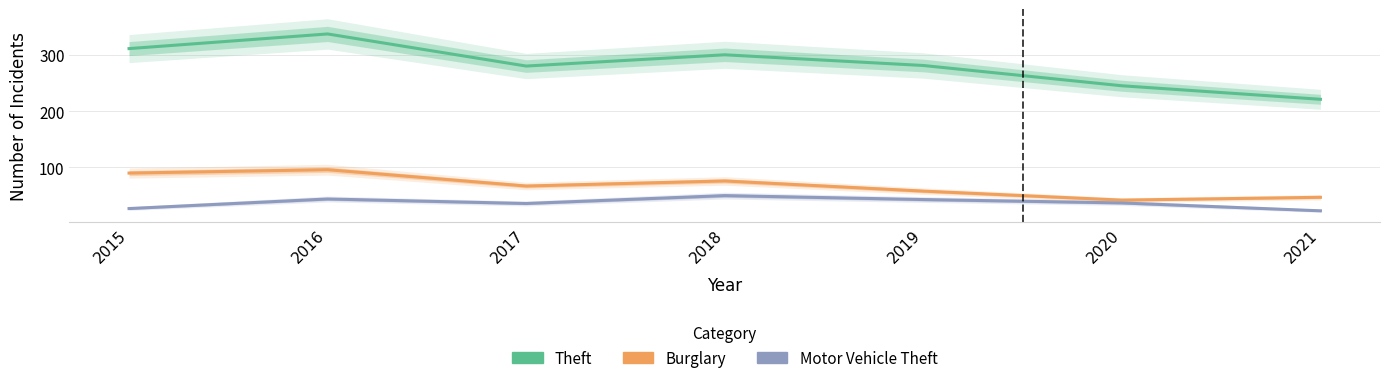

True or false: Theft and Motor Vehicle Theft intersect in this chart.

False